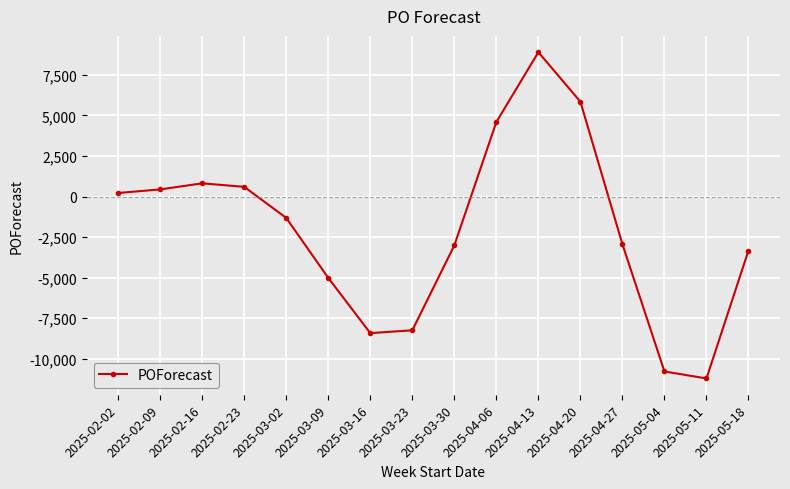

True or false: there are more than 1 points higher than both neighbors.

True